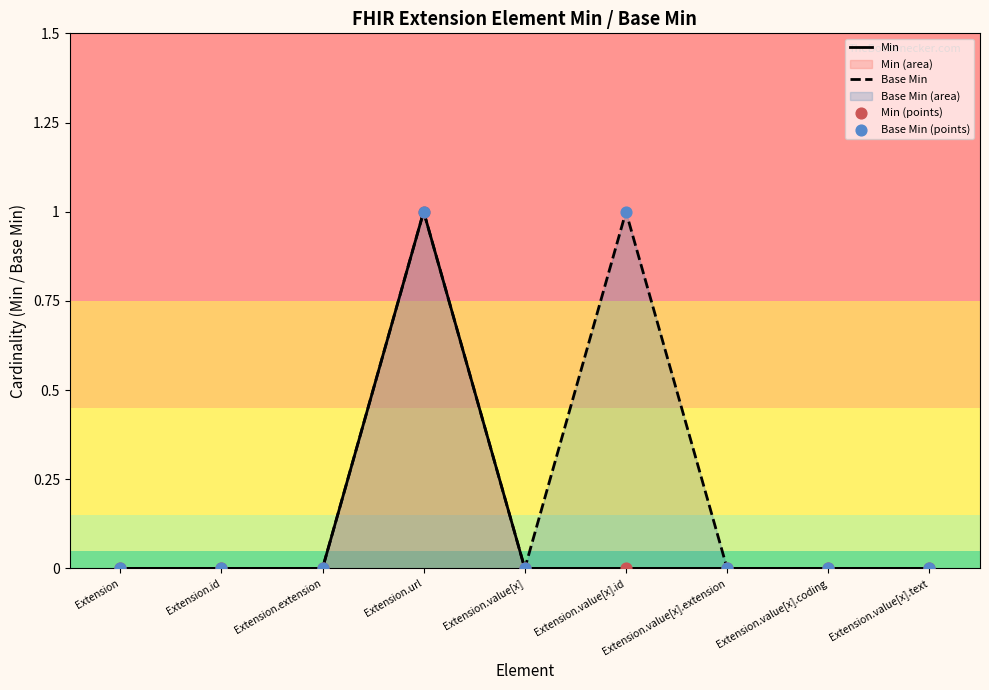

Is the value of Base Min at Extension greater than the value of Base Min (points) at Extension.value[x]?

No